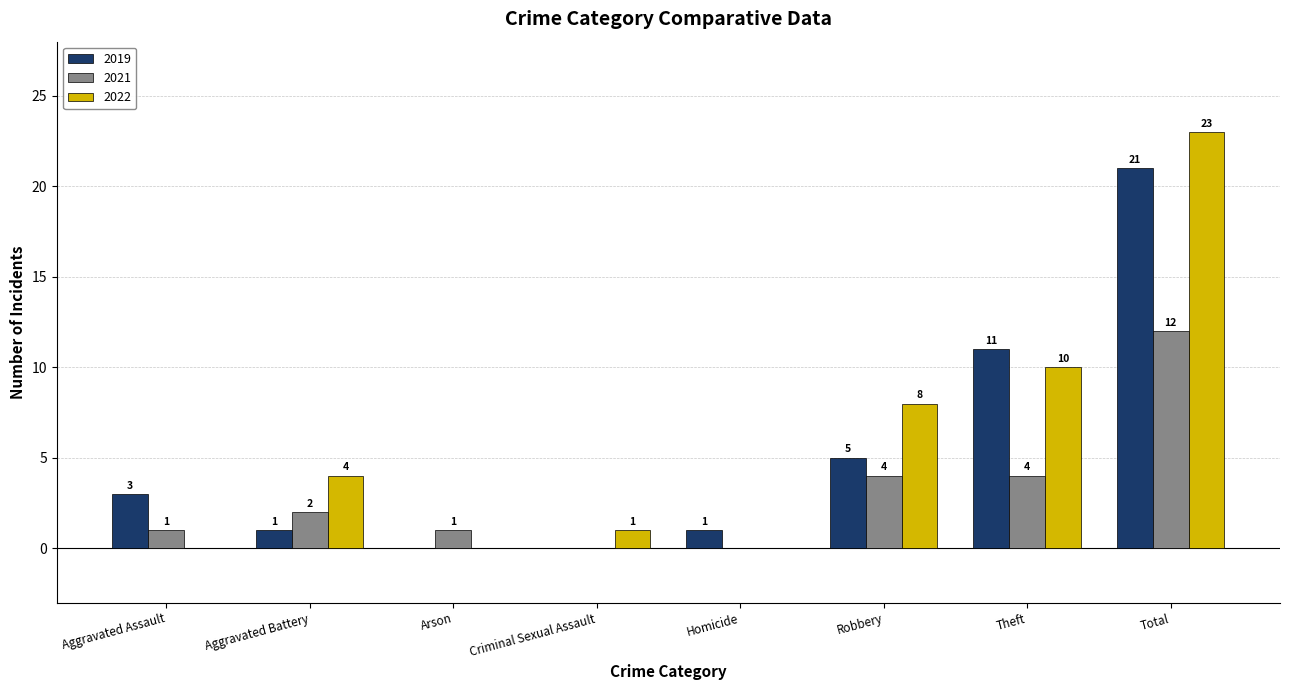

How many groups of bars are there?

8